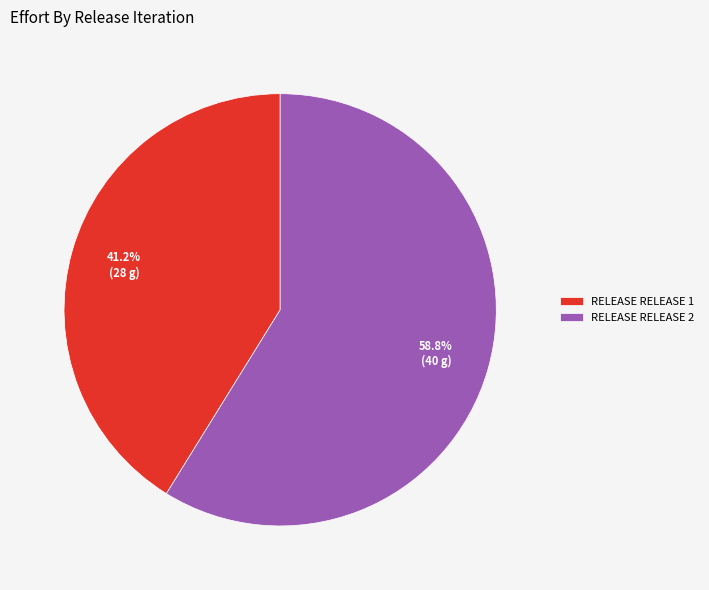

What is the largest slice in the pie chart?

RELEASE RELEASE 2